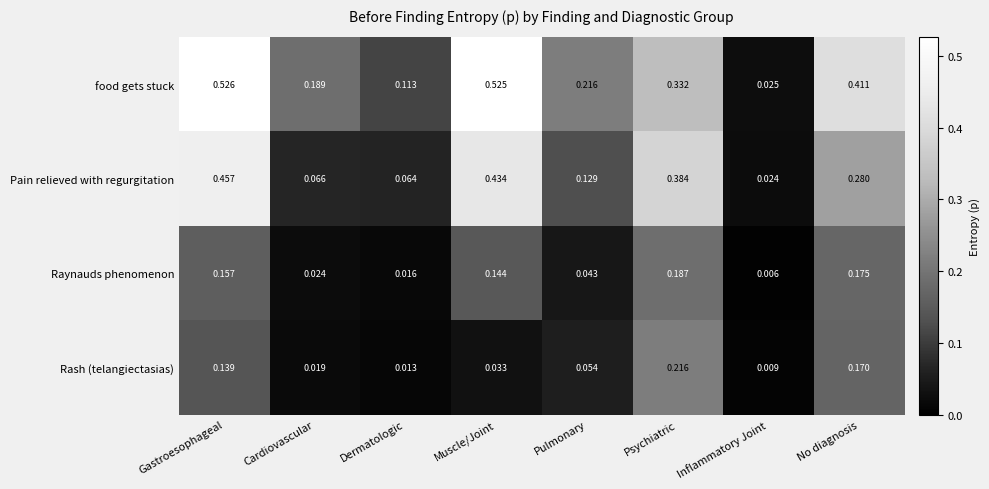

At which category is the sum across all series the highest?

Gastroesophageal